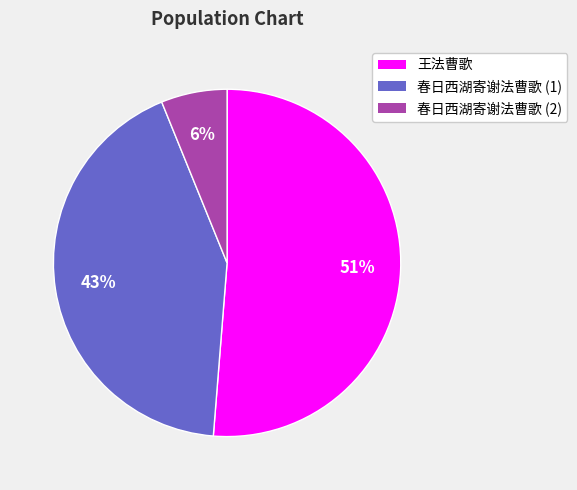

The 王法曹歌 slice represents 51% of the pie. True or false?

True